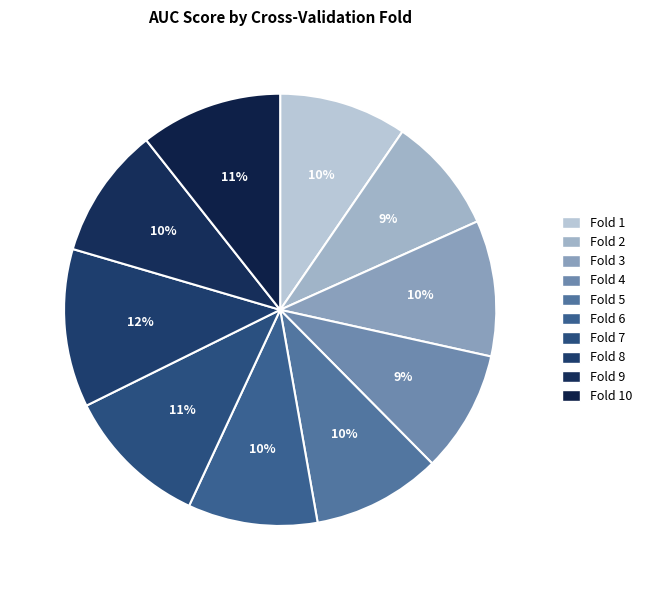

Count the number of slices in the pie.

10